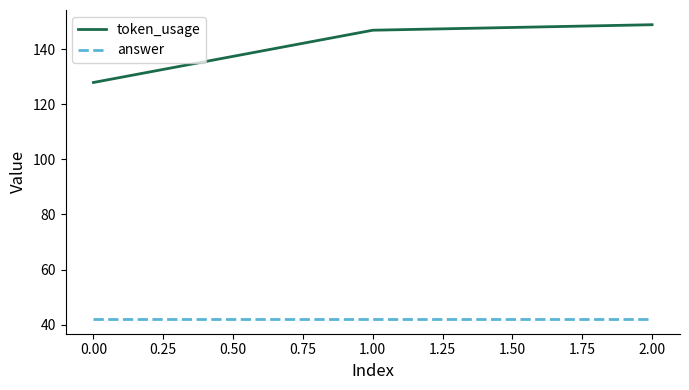

What is the highest value of the token_usage series?

149